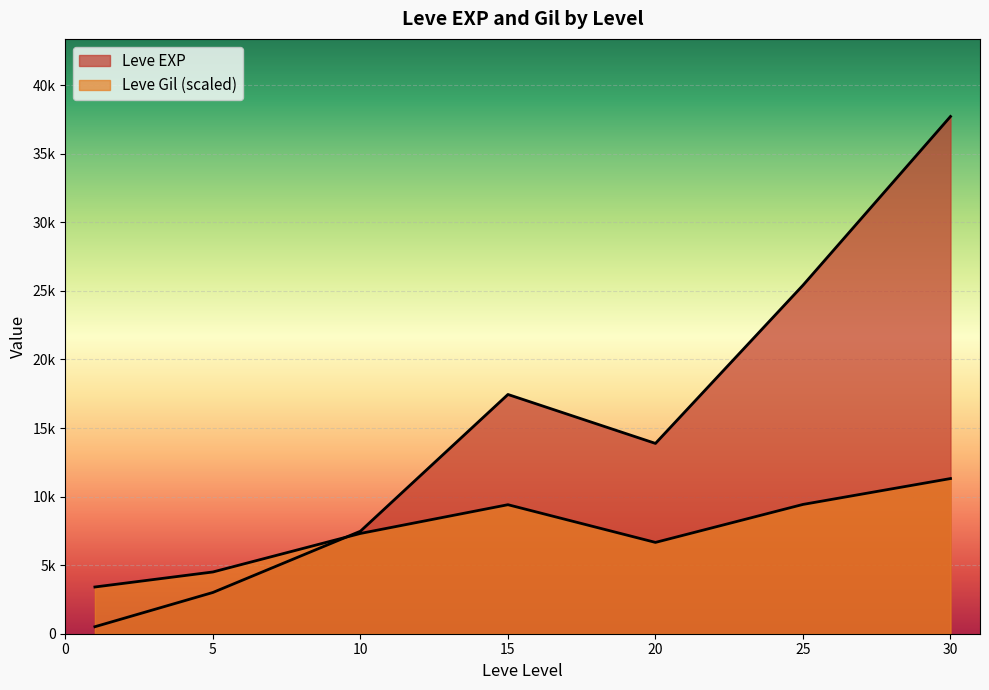

Which series has the largest total across all categories?

Leve EXP